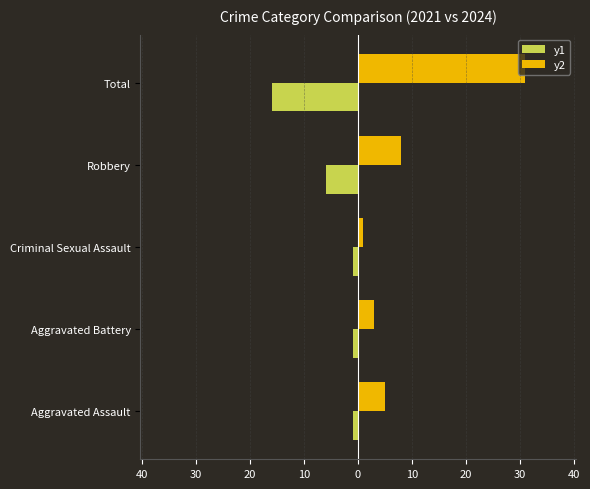

Reading right to left, what are all the values shown in this chart?

y1: -16	-6	-1	-1	-1
y2: 31	8	1	3	5